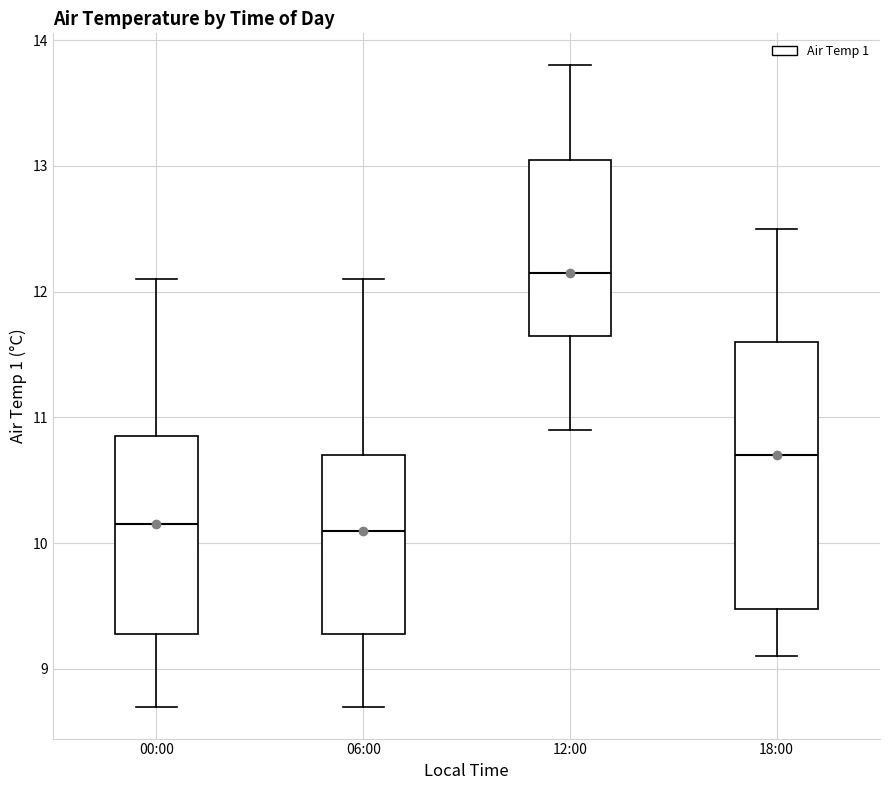

Reading left to right, read every box against the y-axis: the position of its median line, the range the box covers, and the ends of its whiskers. The values are not printed on the chart, so give them approximately, as read against the axis.

00:00: median 10.2, box 9.3 to 10.9, whiskers 8.7 to 12.1
06:00: median 10.1, box 9.3 to 10.7, whiskers 8.7 to 12.1
12:00: median 12.2, box 11.7 to 13.1, whiskers 10.9 to 13.8
18:00: median 10.7, box 9.5 to 11.6, whiskers 9.1 to 12.5